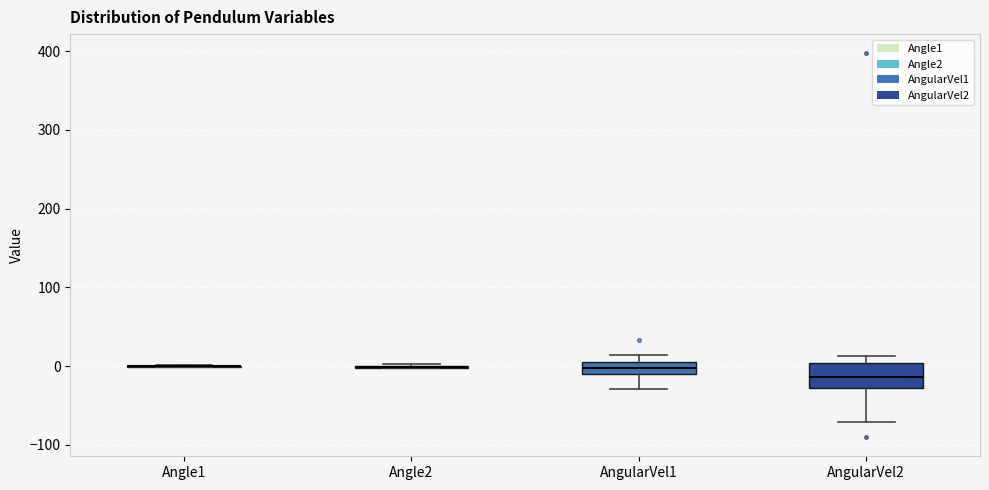

Reading left to right, transcribe this box plot: for each box, give where its median line is, the range the box spans, and where its two whiskers end, as read against the y-axis. The values are not printed on the chart, so give them approximately, as read against the axis.

Angle1: box collapsed to a line at 0, whiskers 0 to 0
Angle2: box collapsed to a line at 0, whiskers 0 to 0
AngularVel1: median 0 (inside the box), box -10 to 0, whiskers -30 to 10
AngularVel2: median -10, box -30 to 0, whiskers -70 to 10